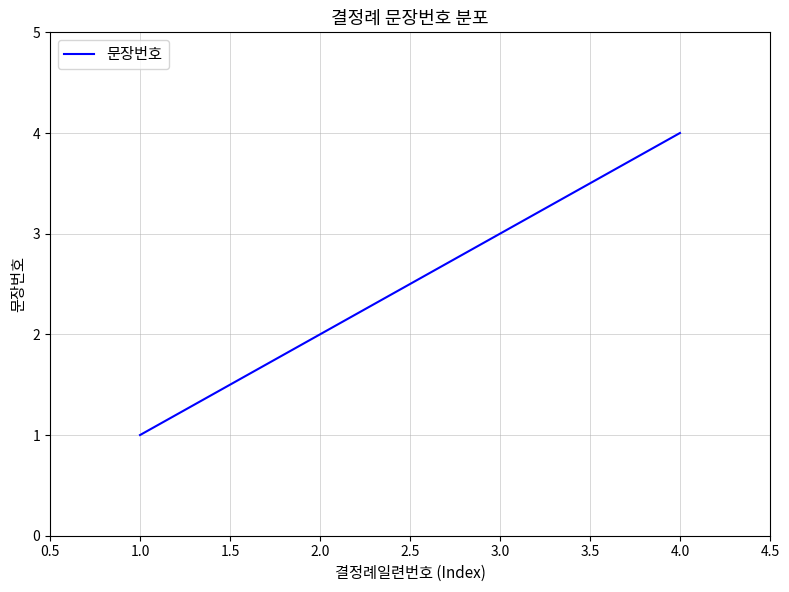

Rank the categories by value from highest to lowest.

4.0, 3.0, 2.0, 1.0